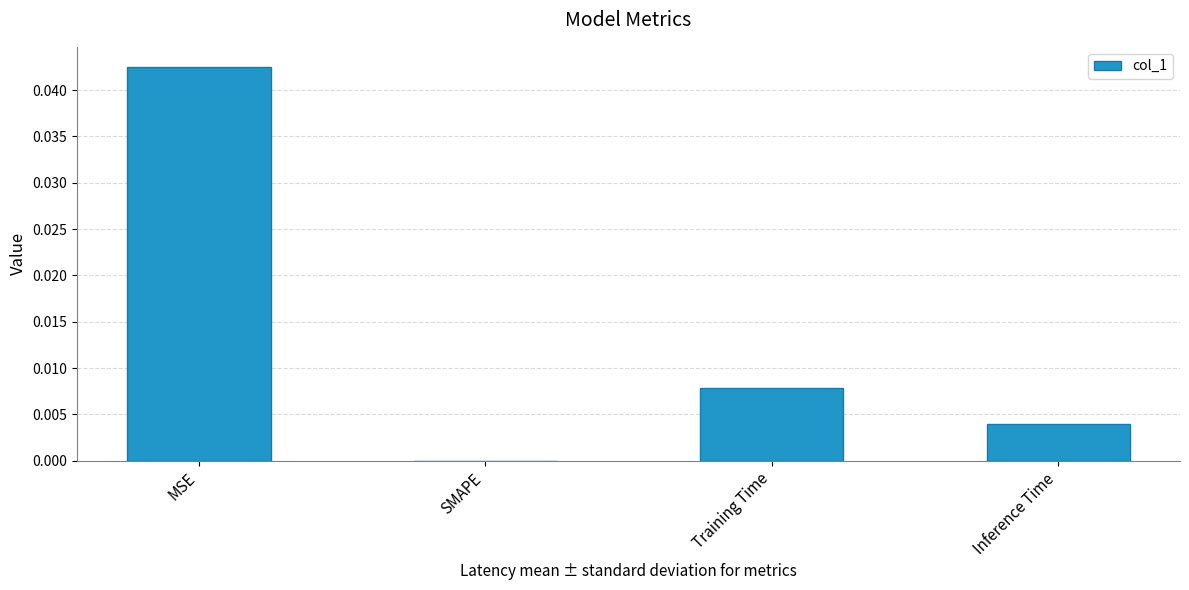

Is it true that the value at SMAPE is 0.0?

True